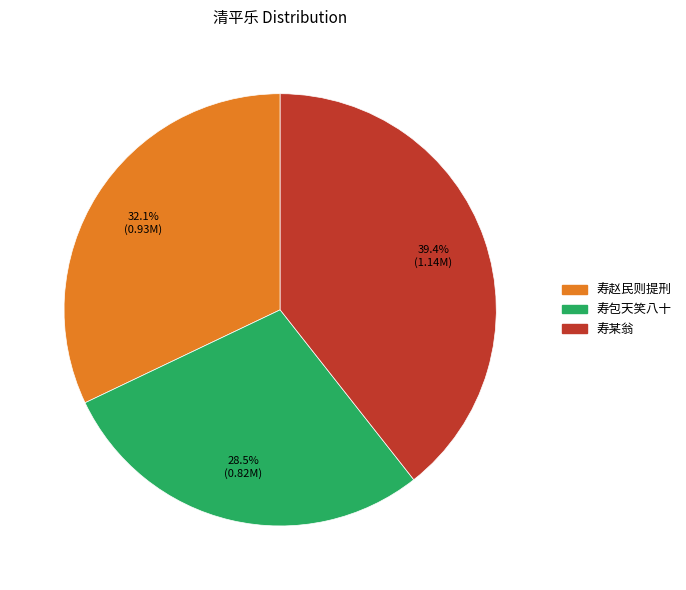

Is there a majority slice in this chart?

No